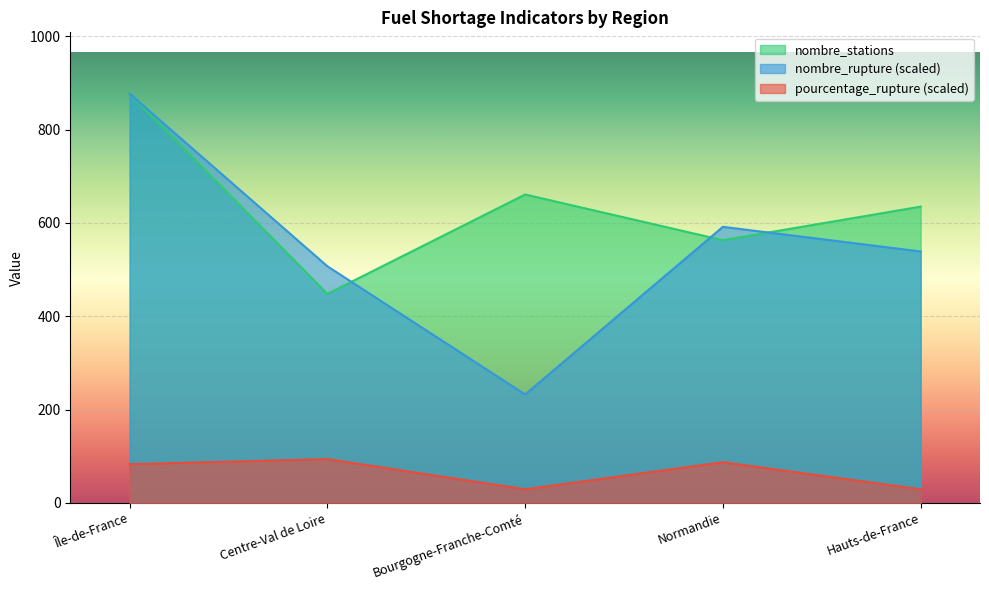

What position from the left is Île-de-France?

1